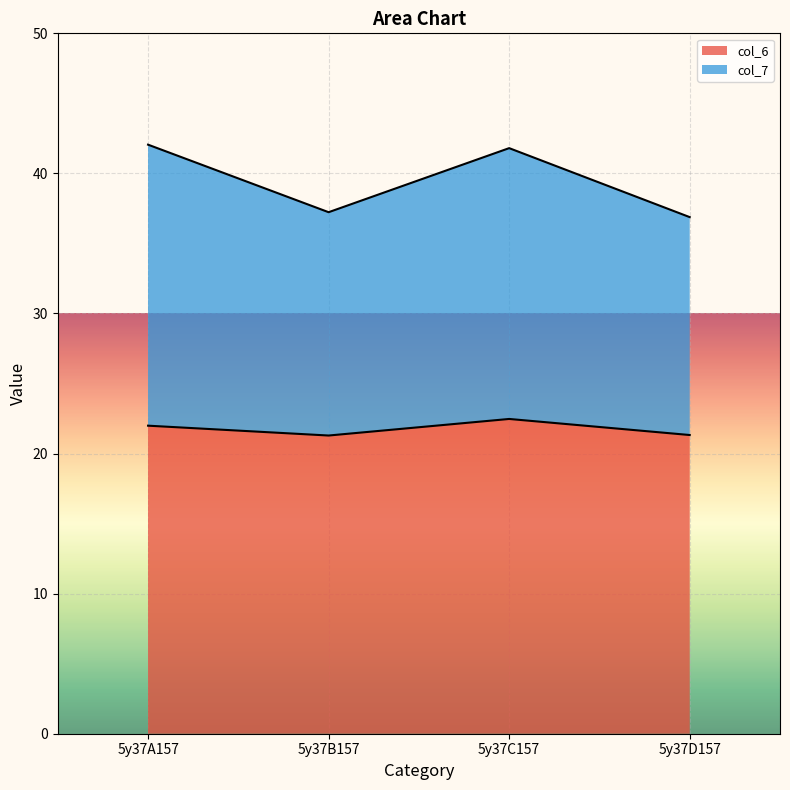

What is the label of the 4th point from the right?

5y37A157